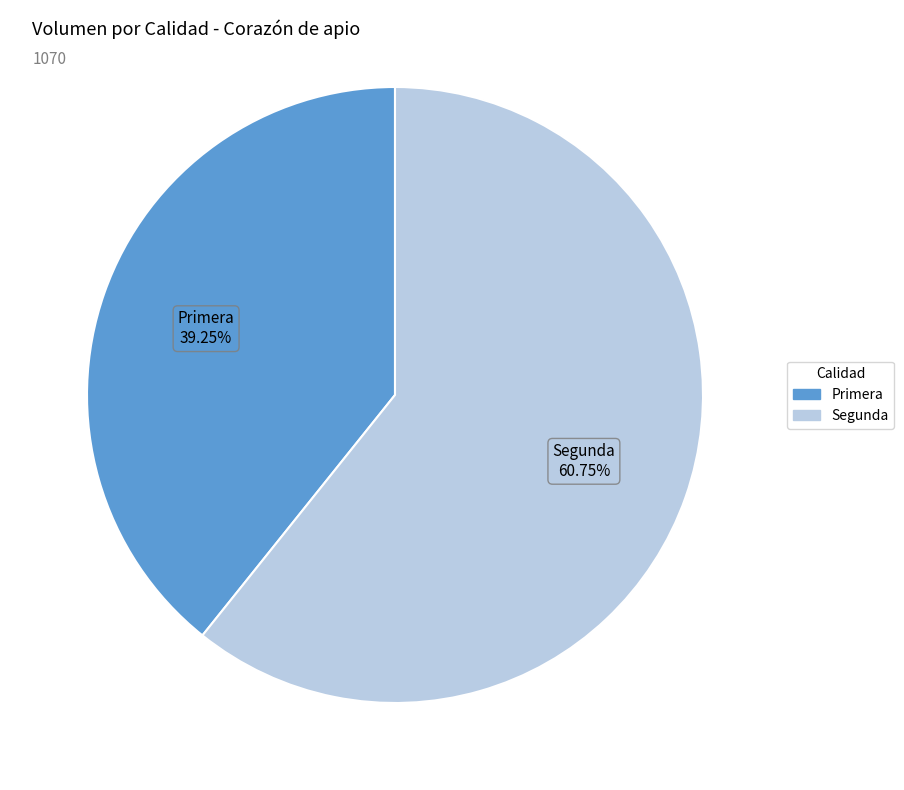

Count the number of slices in the pie.

2